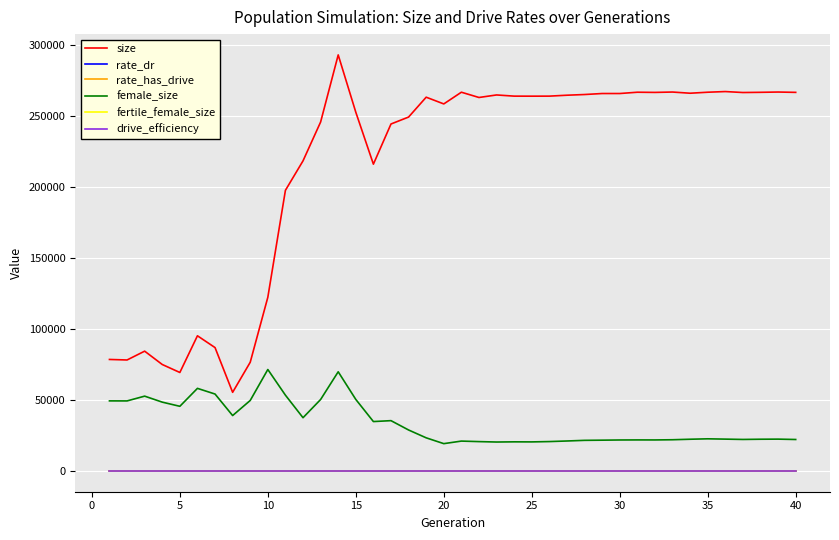

What is the greatest value displayed?

293095.0